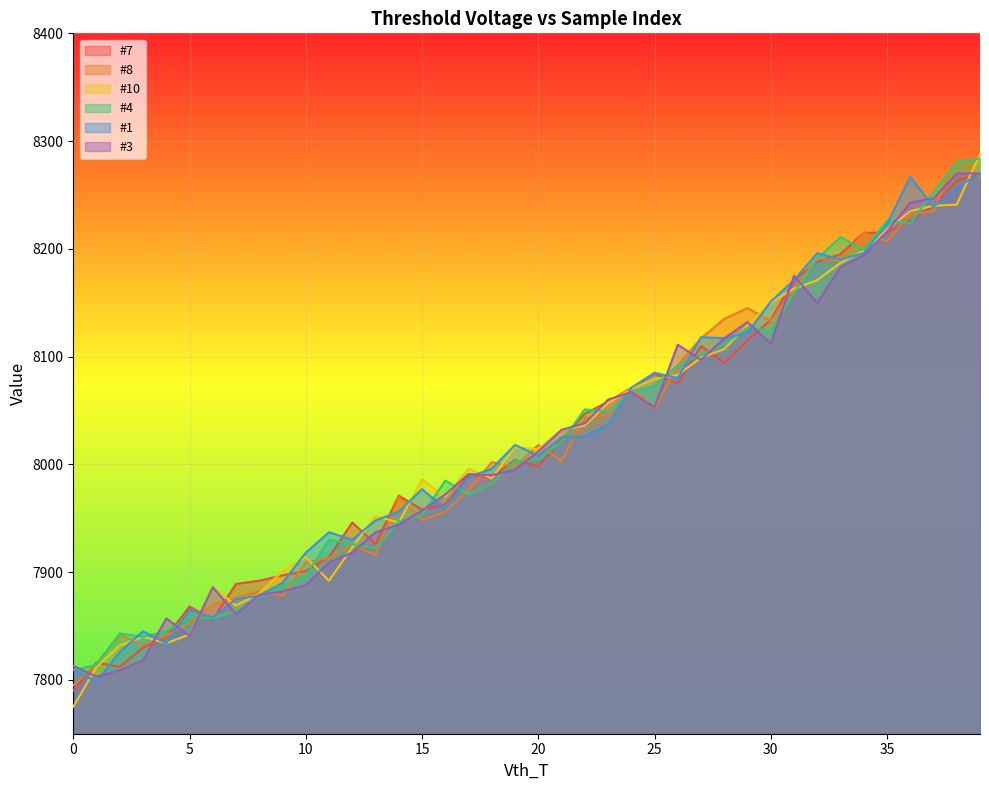

At which label does #4 first exceed 8004?

21